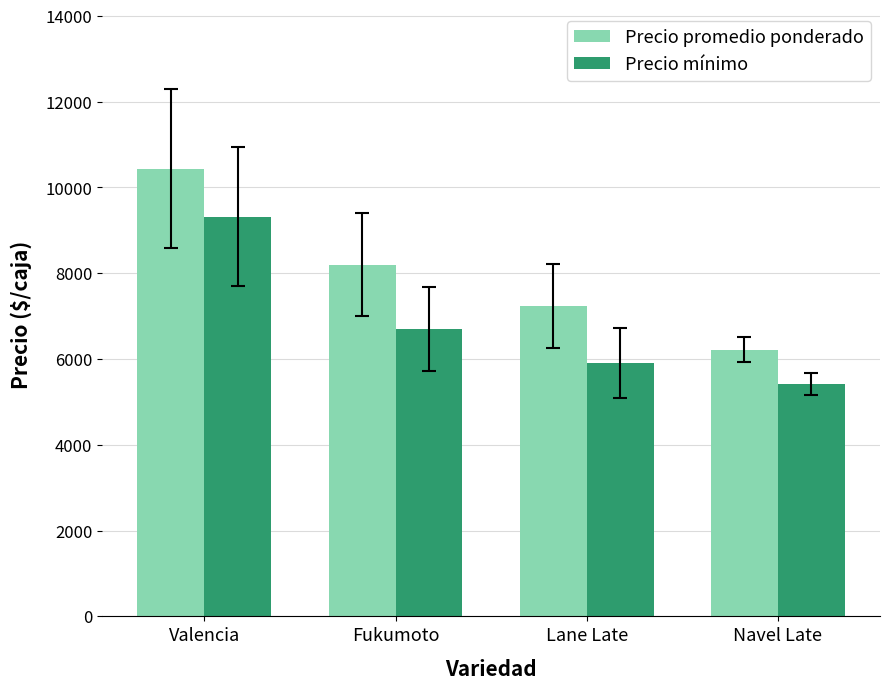

Are the bars horizontal?

No